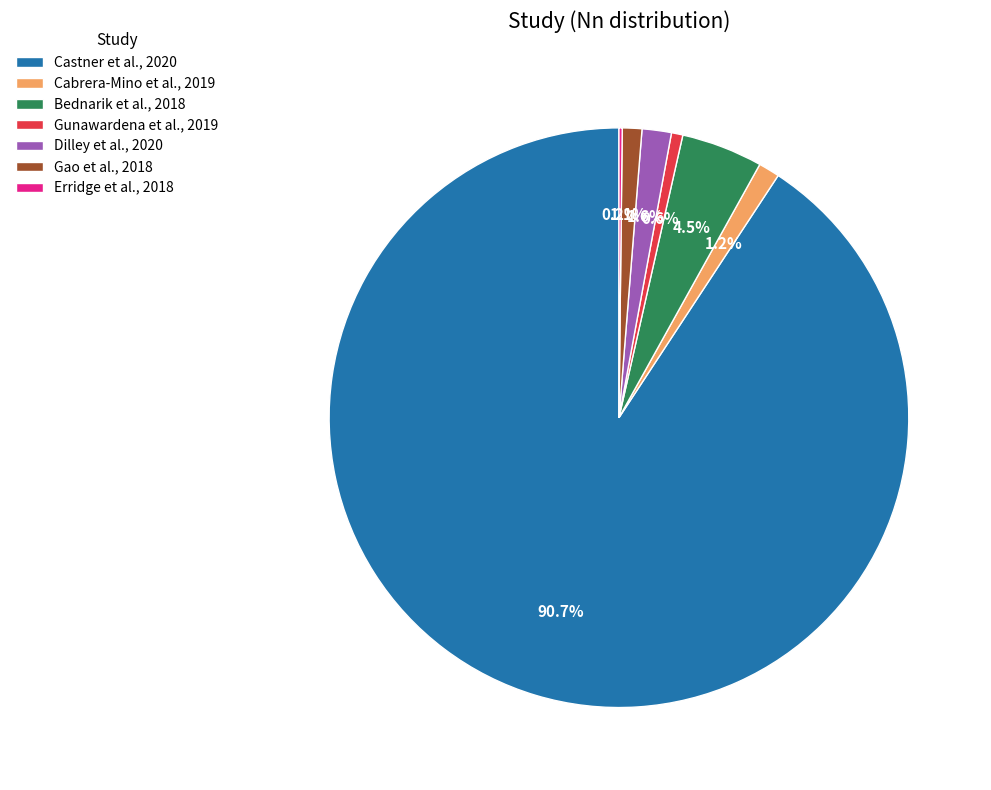

What is the ratio of the value at Dilley et al., 2020 to the value at Gunawardena et al., 2019?

2.6